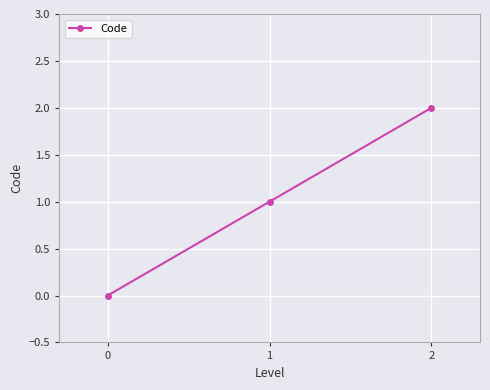

How many values are below 1?

1